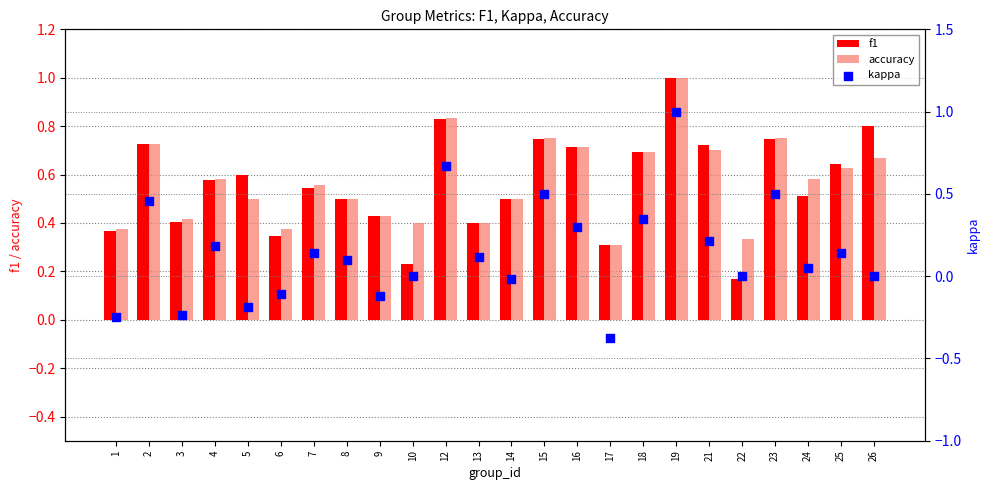

At which category is the sum across all series the highest?

19